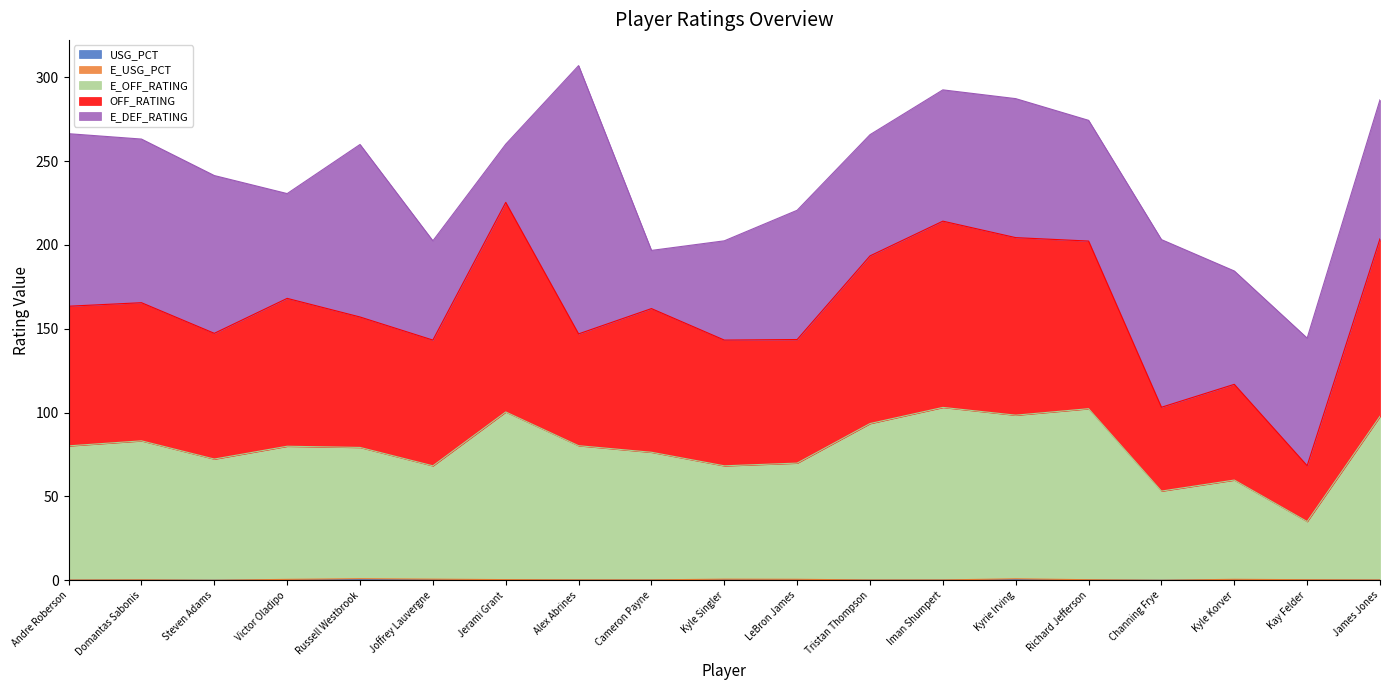

At which category does E_USG_PCT reach its first local valley?

Steven Adams